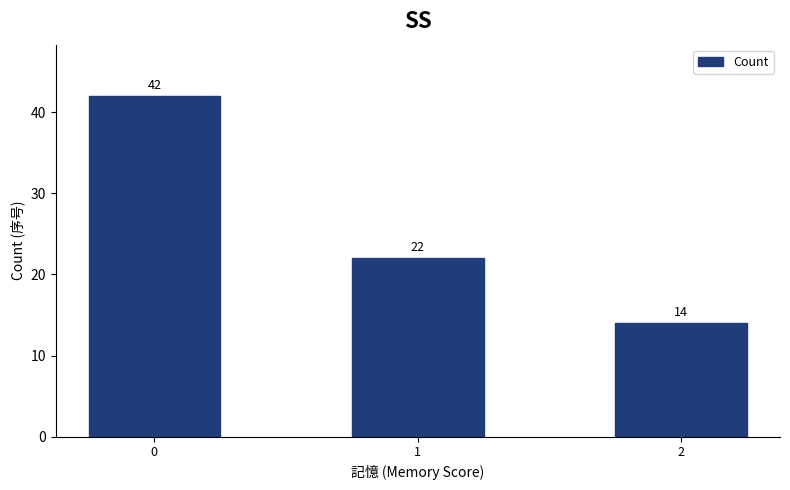

Rank the categories by value from highest to lowest.

0, 1, 2